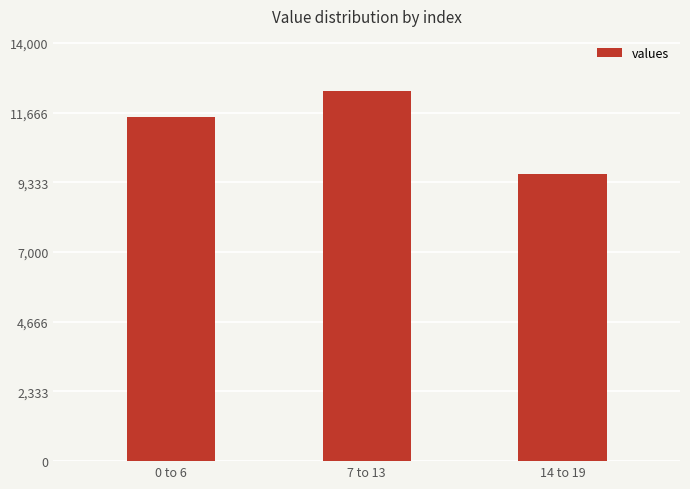

What is the ratio of the value at 0 to 6 to the value at 14 to 19?

1.2